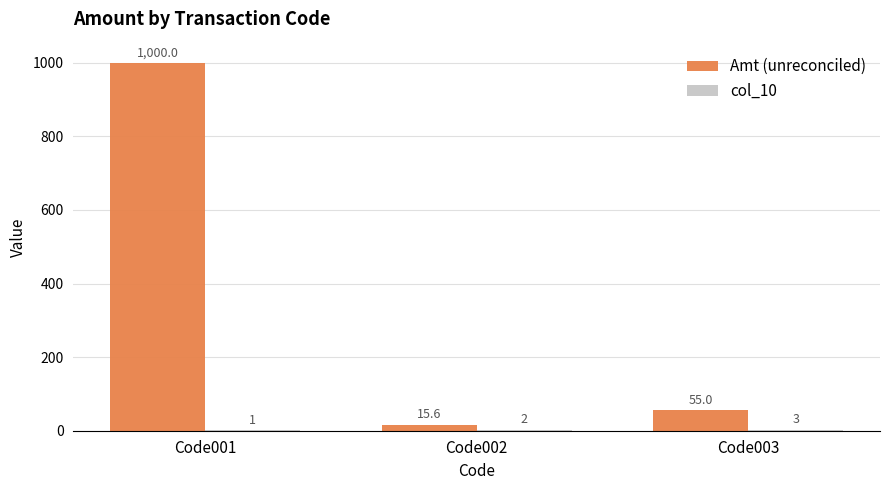

At which category is the sum across all series the highest?

Code001